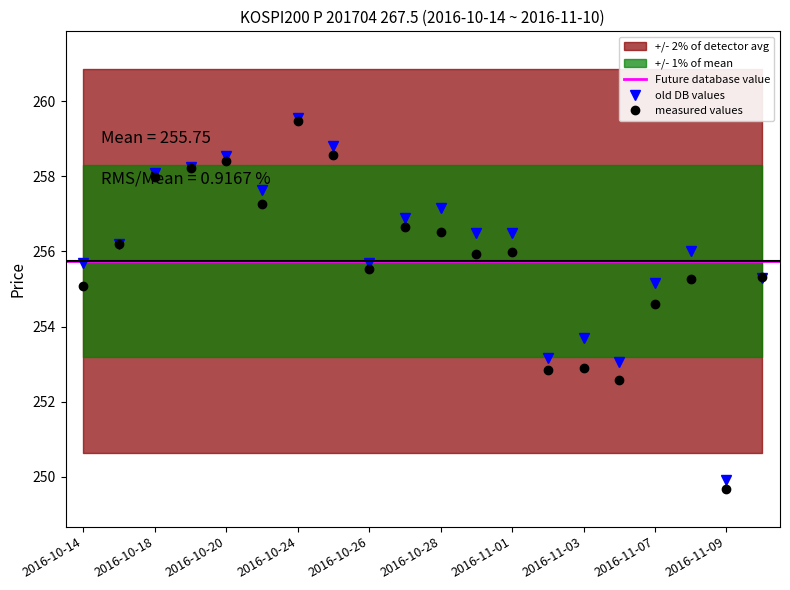

True or false: measured values has a value of 113.1 at 2016-10-14.

False